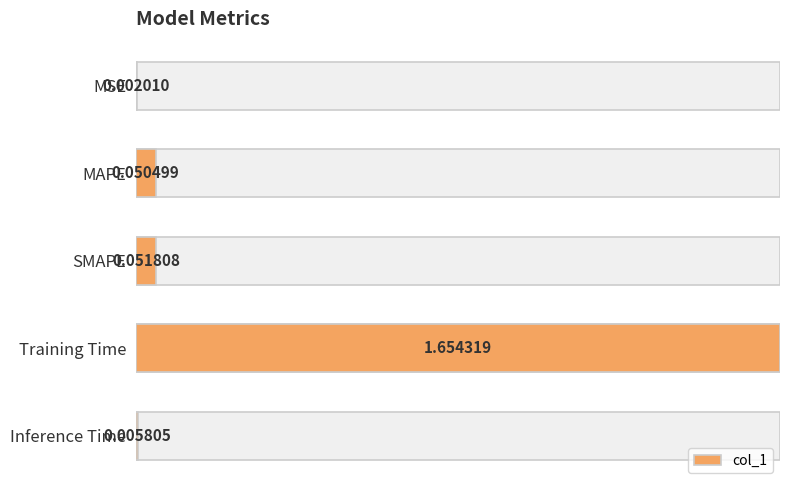

Count the number of categories in the chart.

5